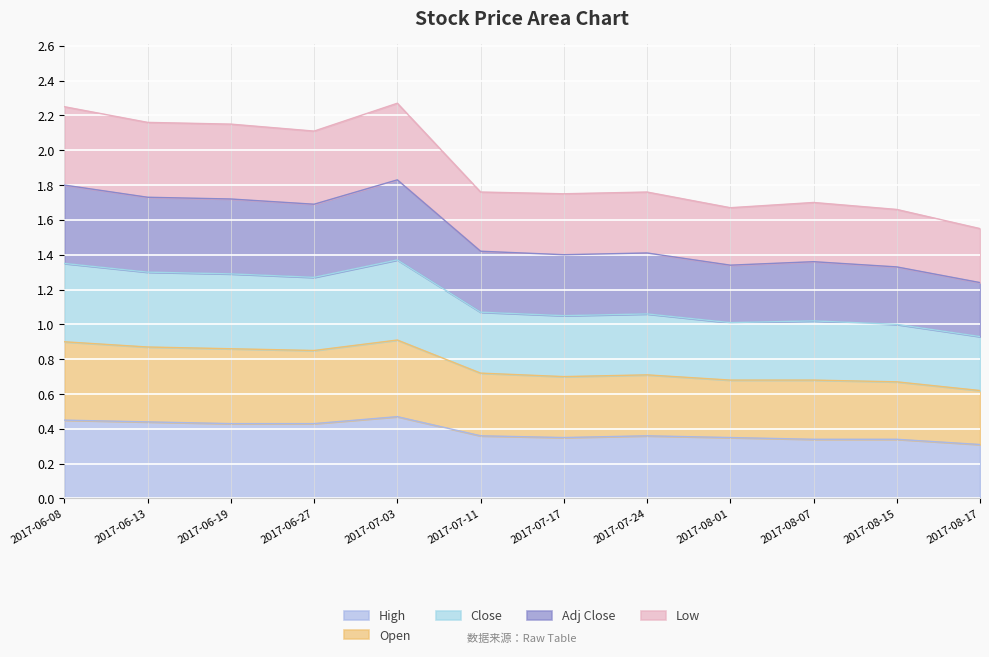

At which category does the chart reach its minimum across all series?

2017-08-17